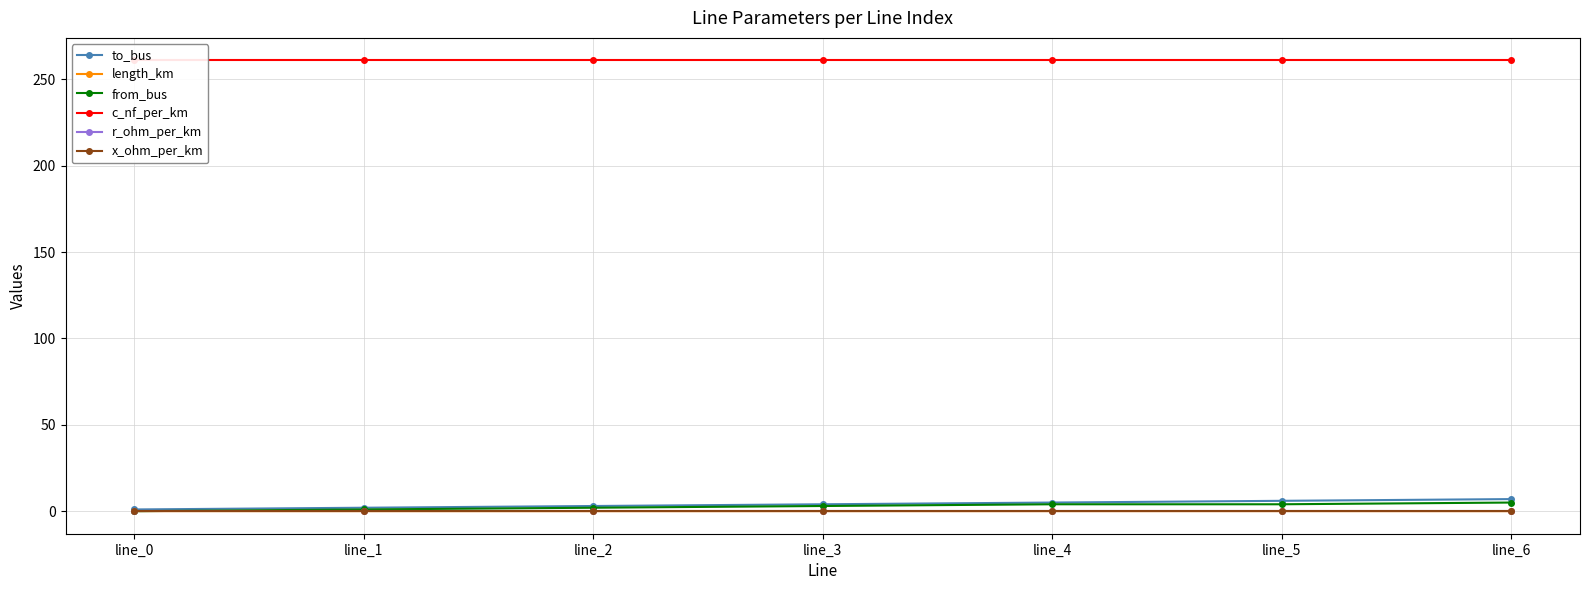

The from_bus series shows 5.0 at line_6. True or false?

True